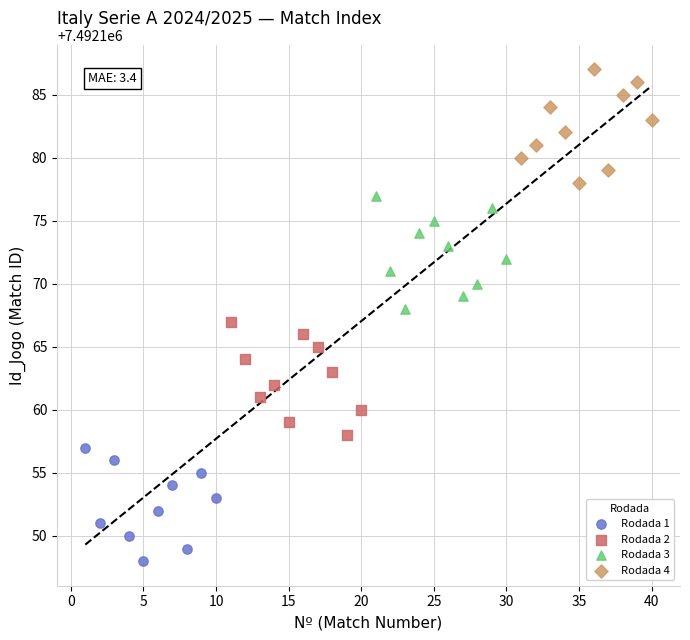

Which series reaches the maximum Y coordinate?

Rodada 4